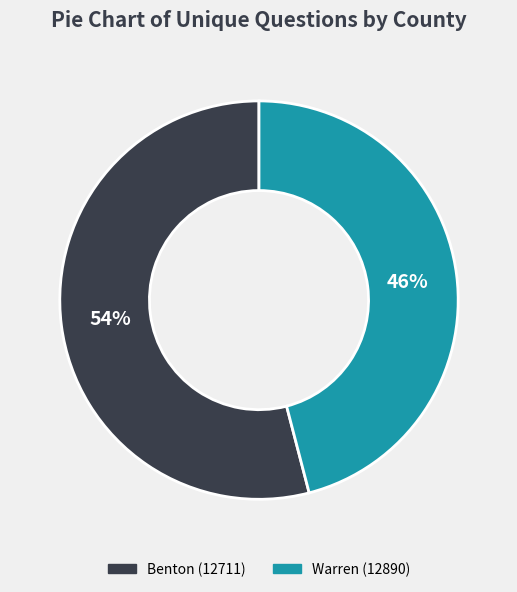

How many slices are in this pie chart?

2